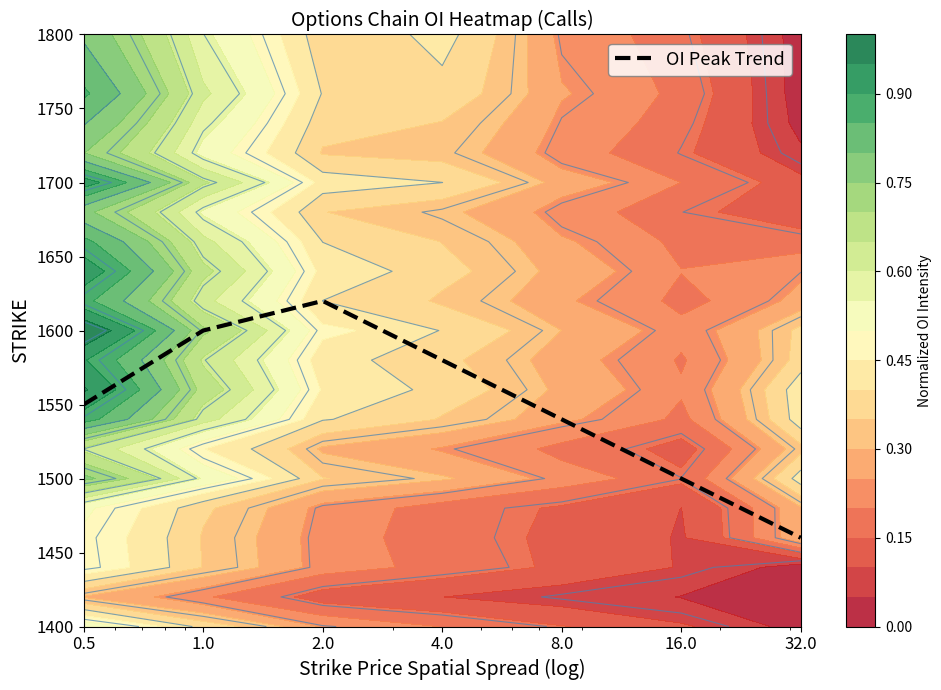

What is the difference between the values at 2.0 and 1.0?

20